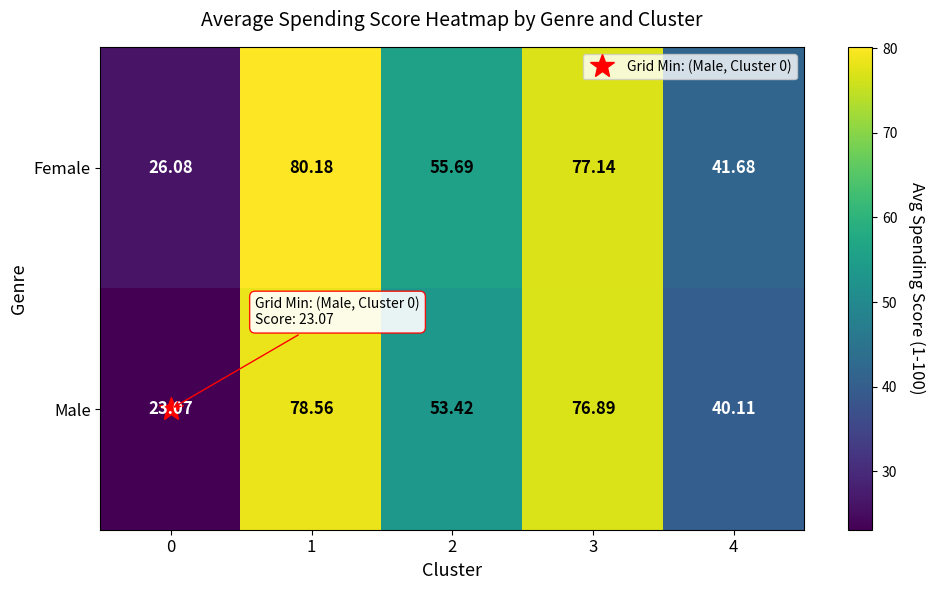

Which series changed the most between 3 and 4?

Male